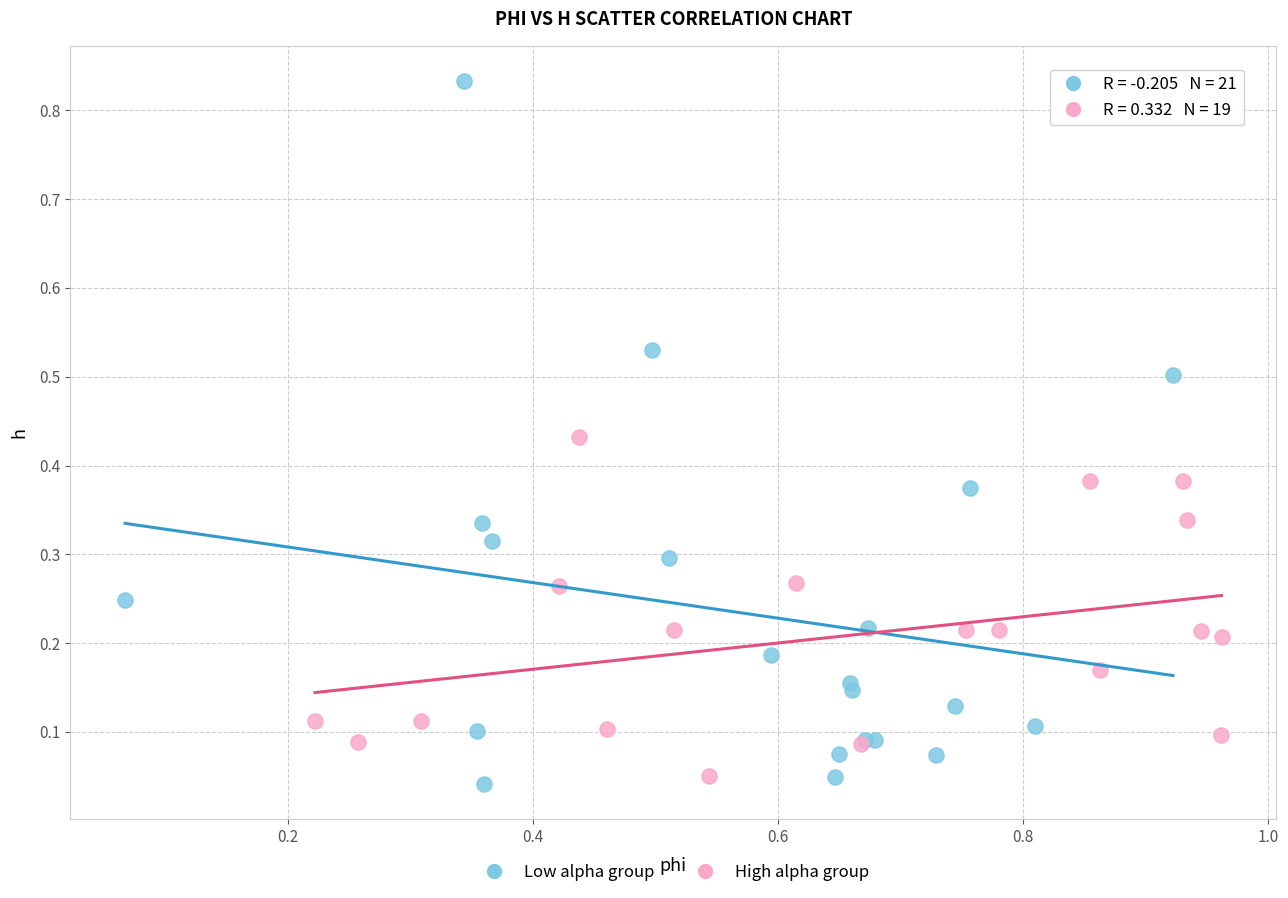

What are all the series names shown in the legend?

Low alpha group, High alpha group